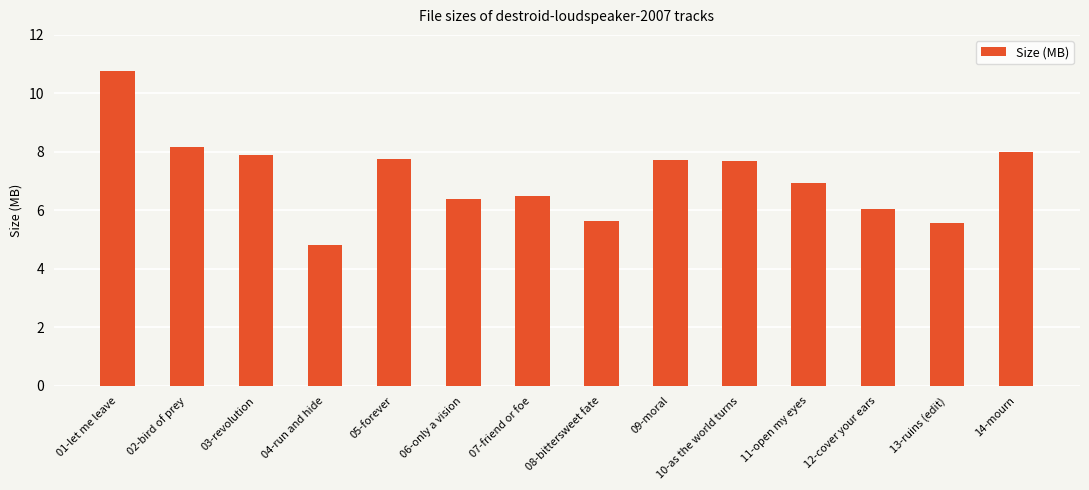

What is the label of the 1st bar from the right?

14-mourn